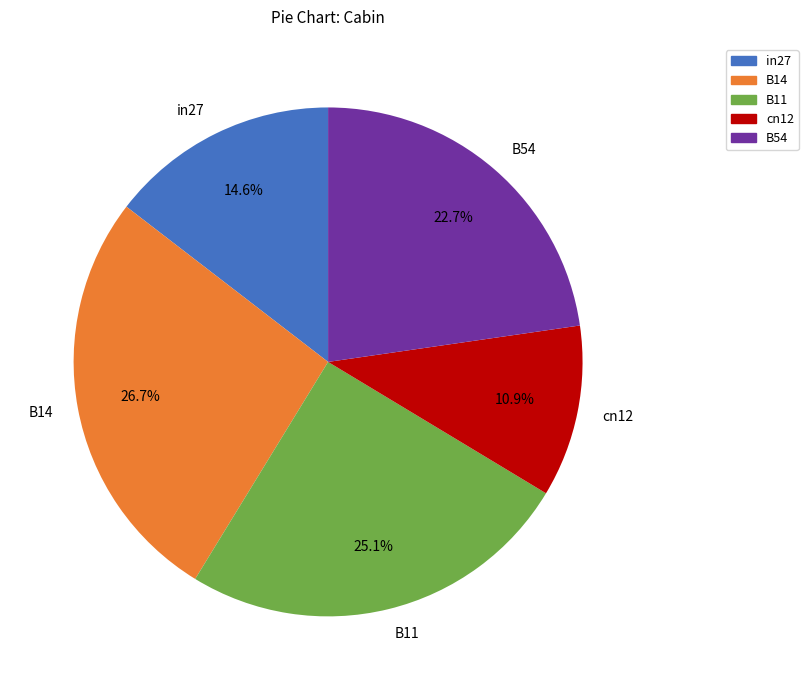

How many slices are in this pie chart?

5